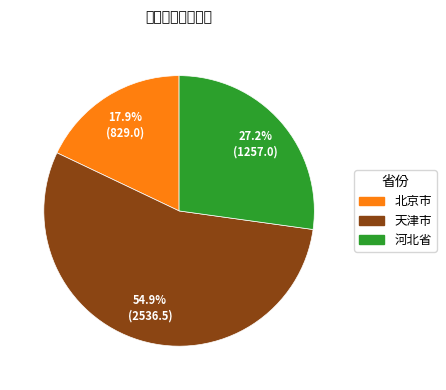

Is there any slice that represents more than half of the pie?

Yes